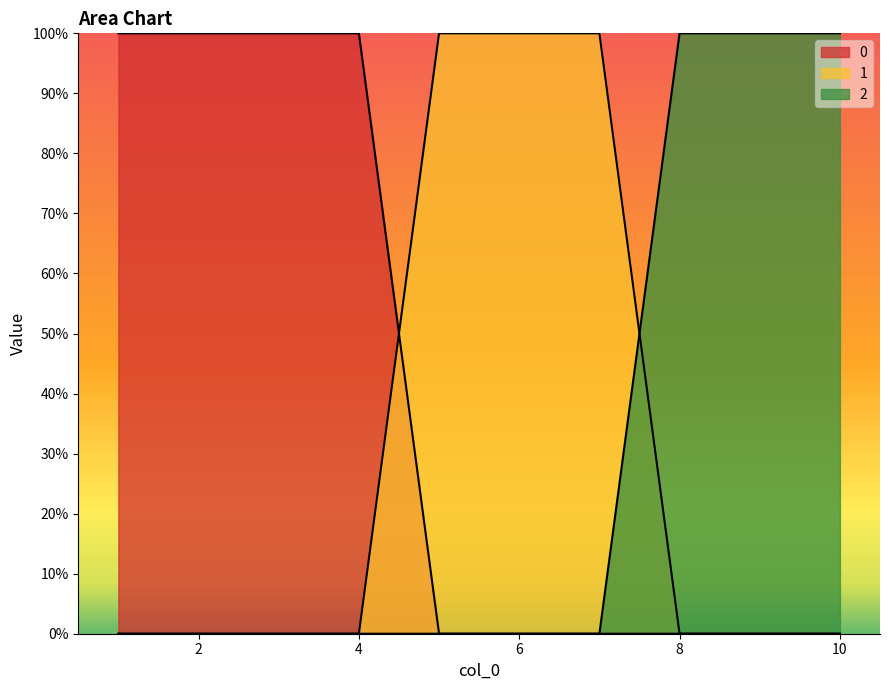

How many 1 values are between 0 and 1?

10